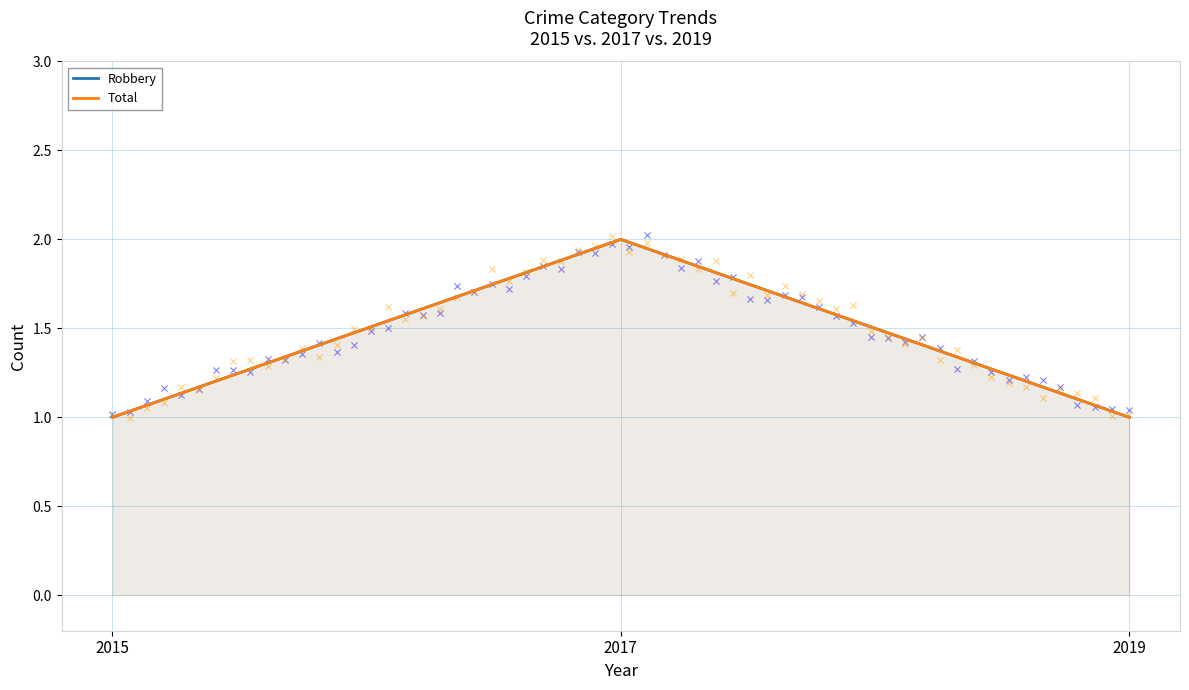

At how many categories does at least one series exceed 1?

1